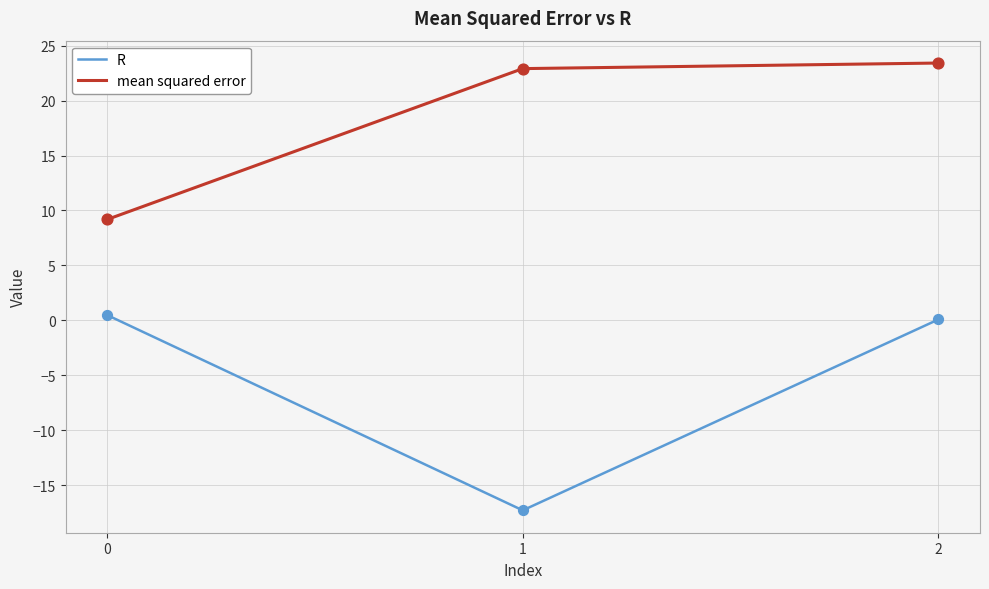

Which series has the largest total across all categories?

mean squared error